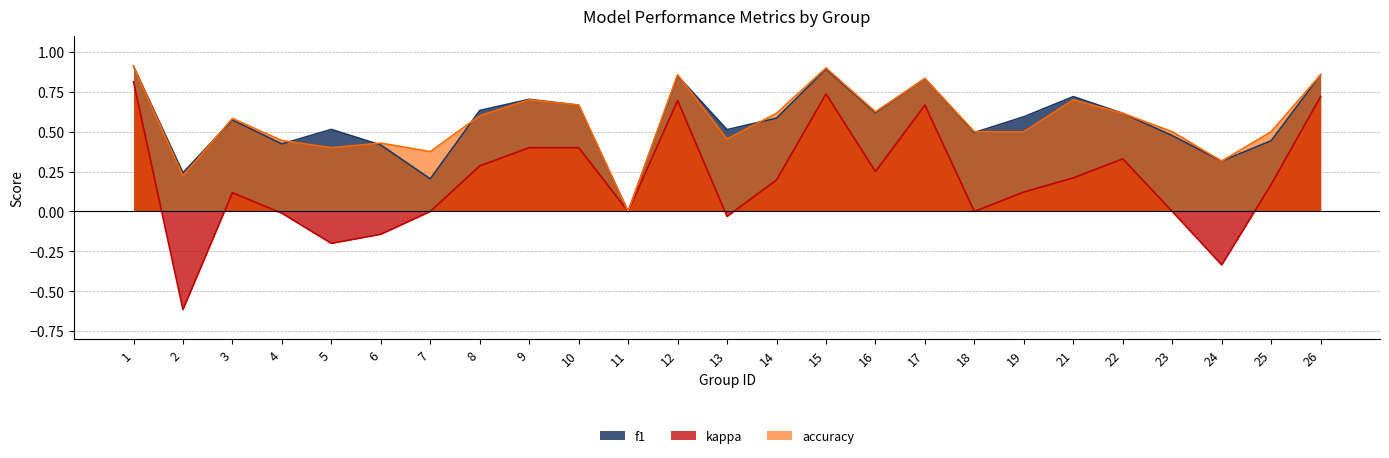

How many lines are shown in the chart?

3